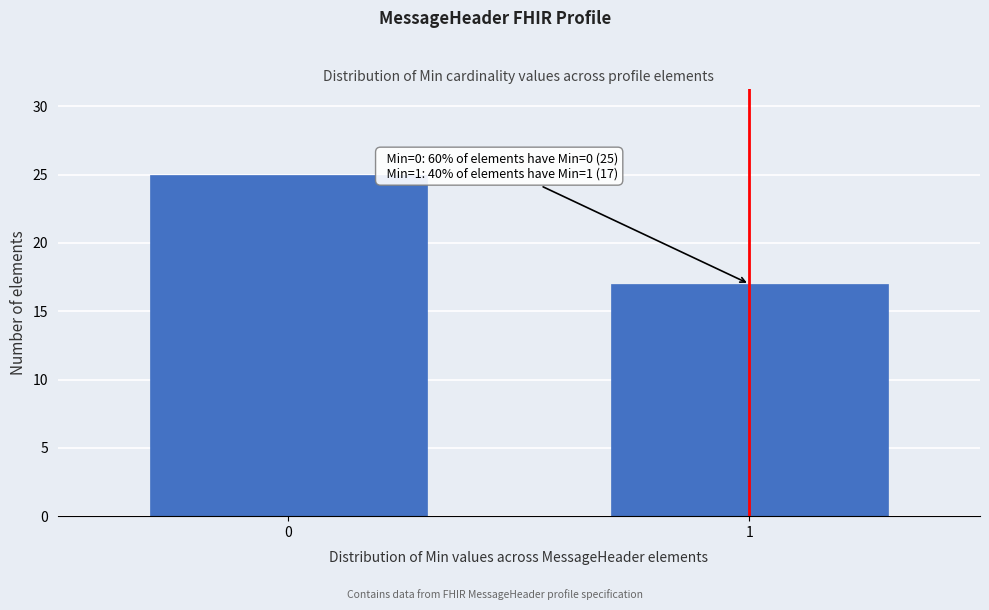

Reading left to right, what are all the values shown in this chart?

0=25	1=17